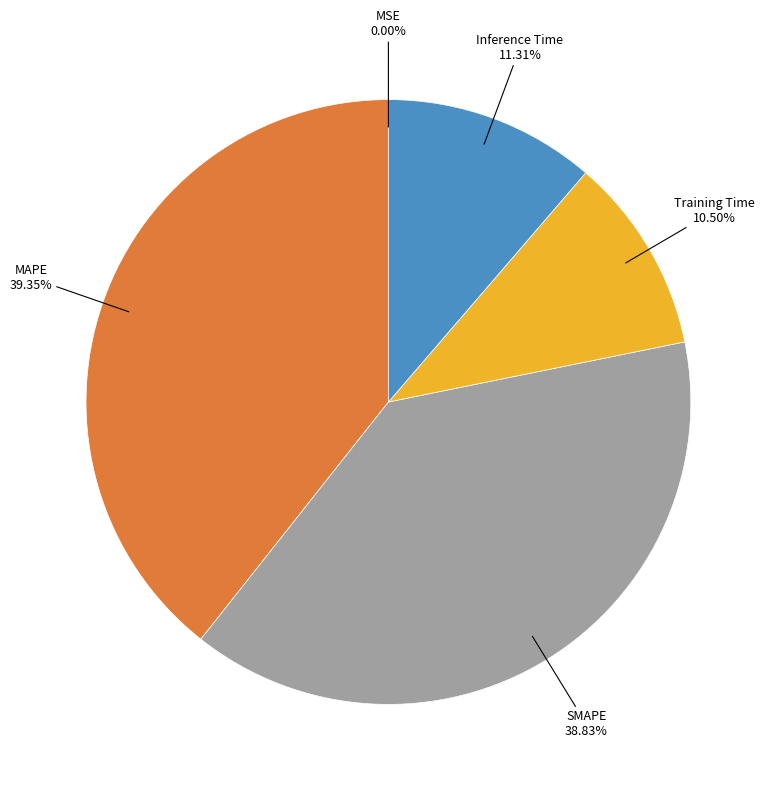

Is there a majority slice in this chart?

No